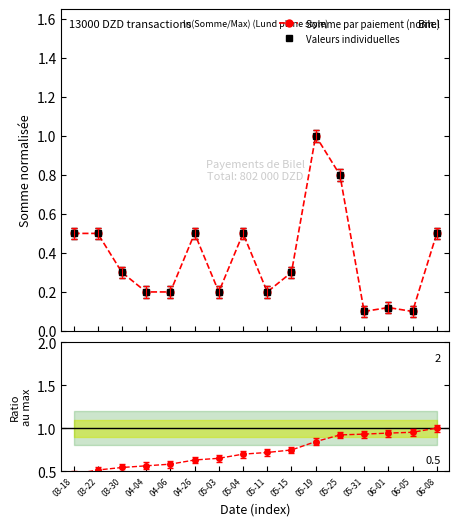

List the labels in order of Somme par paiement (norm.) value, smallest first.

05-31, 06-05, 06-01, 04-04, 04-06, 05-03, 05-11, 03-30, 05-15, 03-18, 03-22, 04-26, 05-04, 06-08, 05-25, 05-19